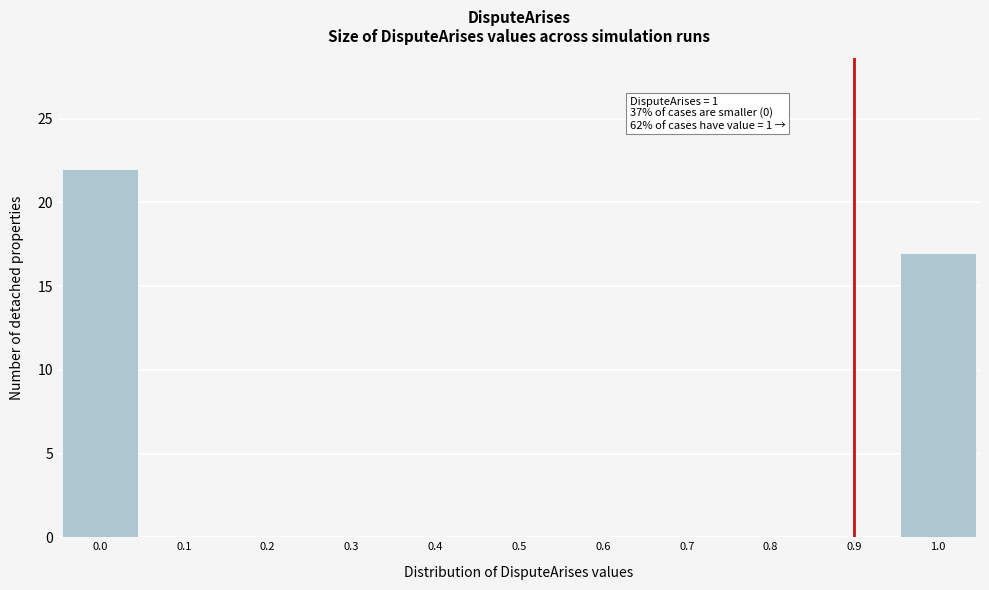

Reading left to right, what are all the values shown in this chart?

0.0=22	0.1=0	0.2=0	0.3=0	0.4=0	0.5=0	0.6=0	0.7=0	0.8=0	0.9=0	1.0=17